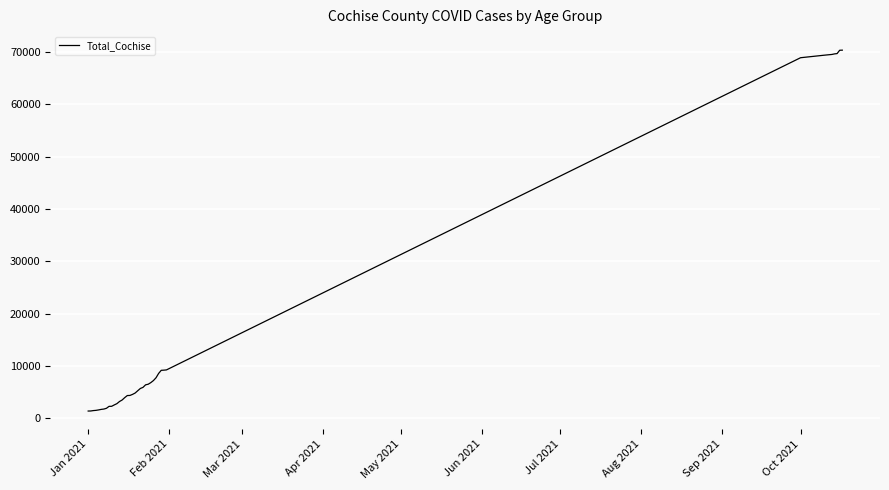

What is the difference between the maximum and minimum values?

68956